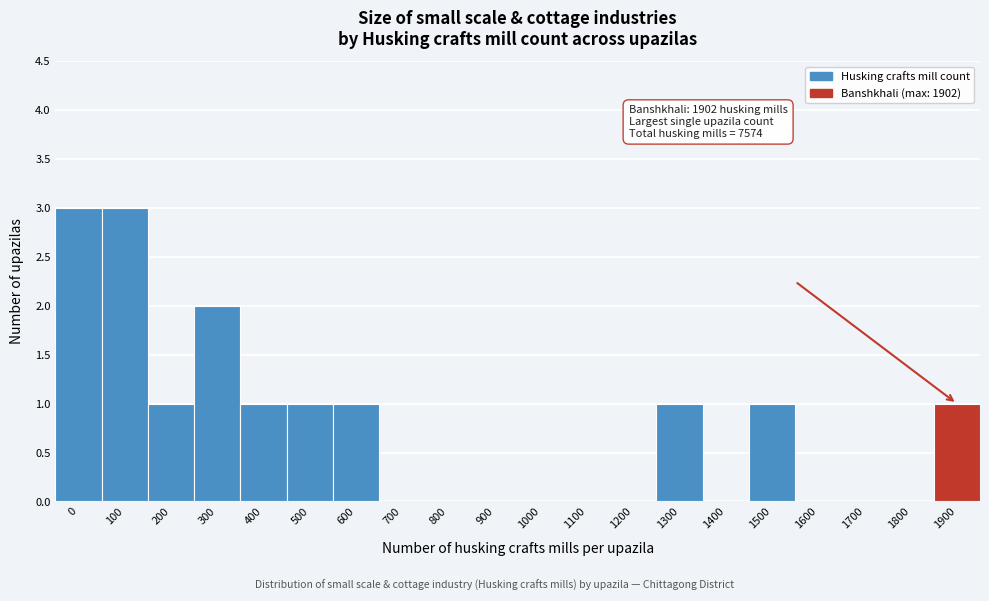

Reading left to right, extract all data points from this chart.

0=3	100=3	200=1	300=2	400=1	500=1	600=1	700=0	800=0	900=0	1000=0	1100=0	1200=0	1300=1	1400=0	1500=1	1600=0	1700=0	1800=0	1900=1